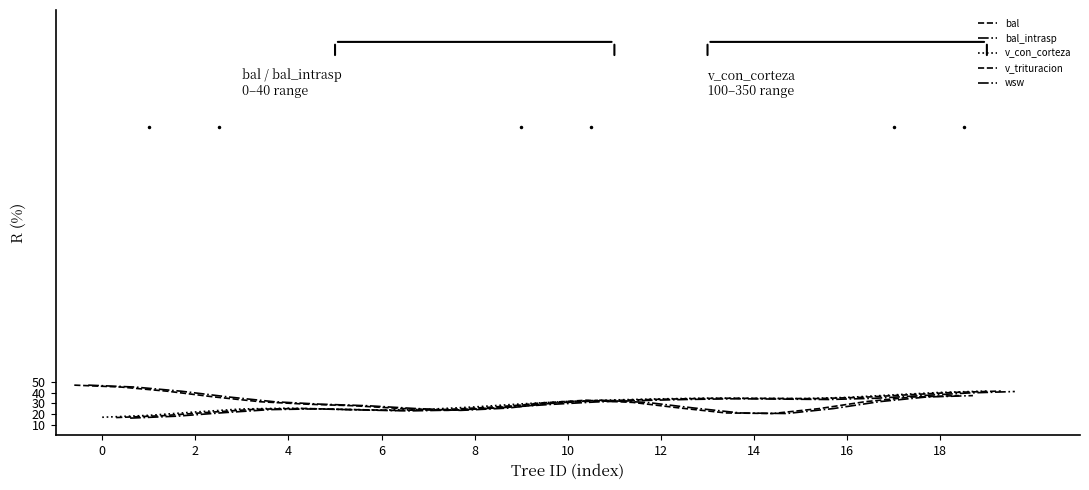

How many lines are shown in the chart?

5